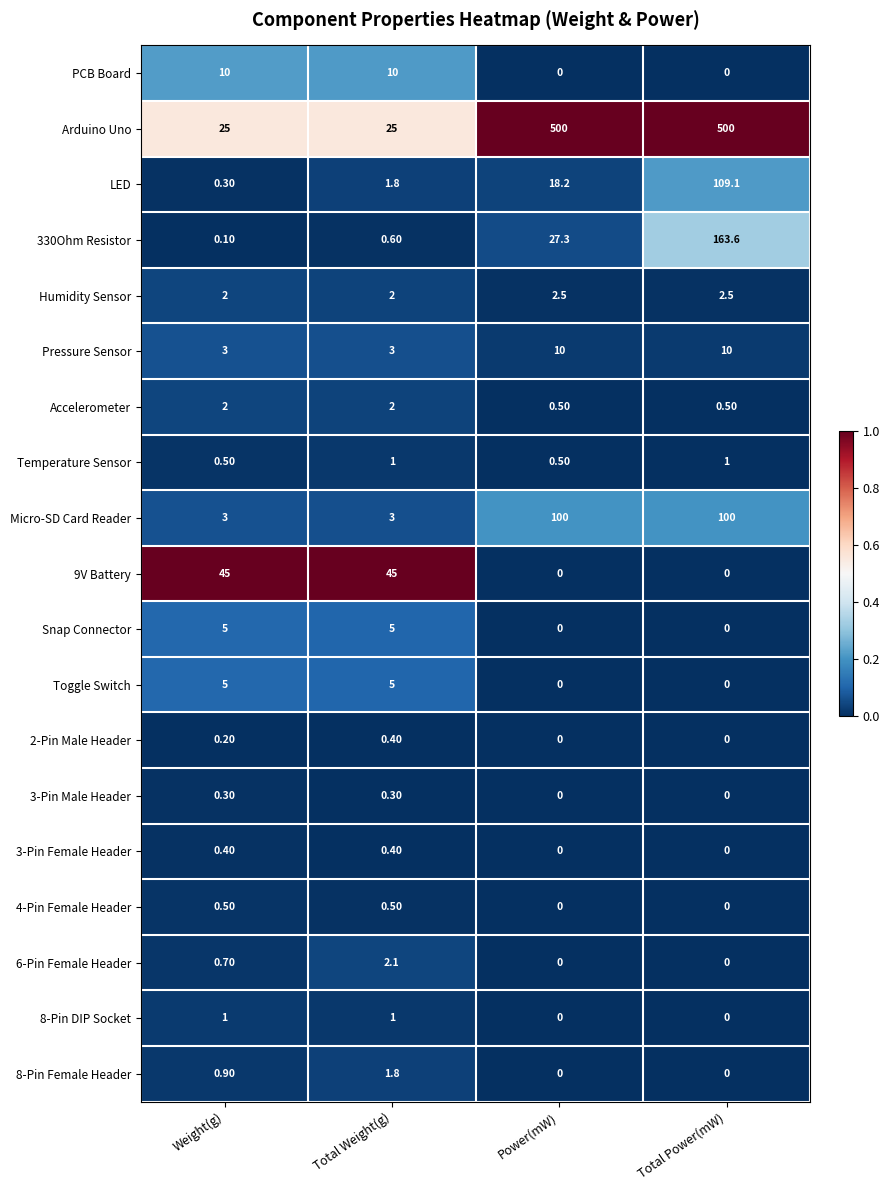

Which category has the highest value in the 2-Pin Male Header series?

Total Weight(g)